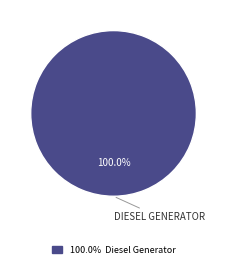

Is there a majority slice in this chart?

Yes